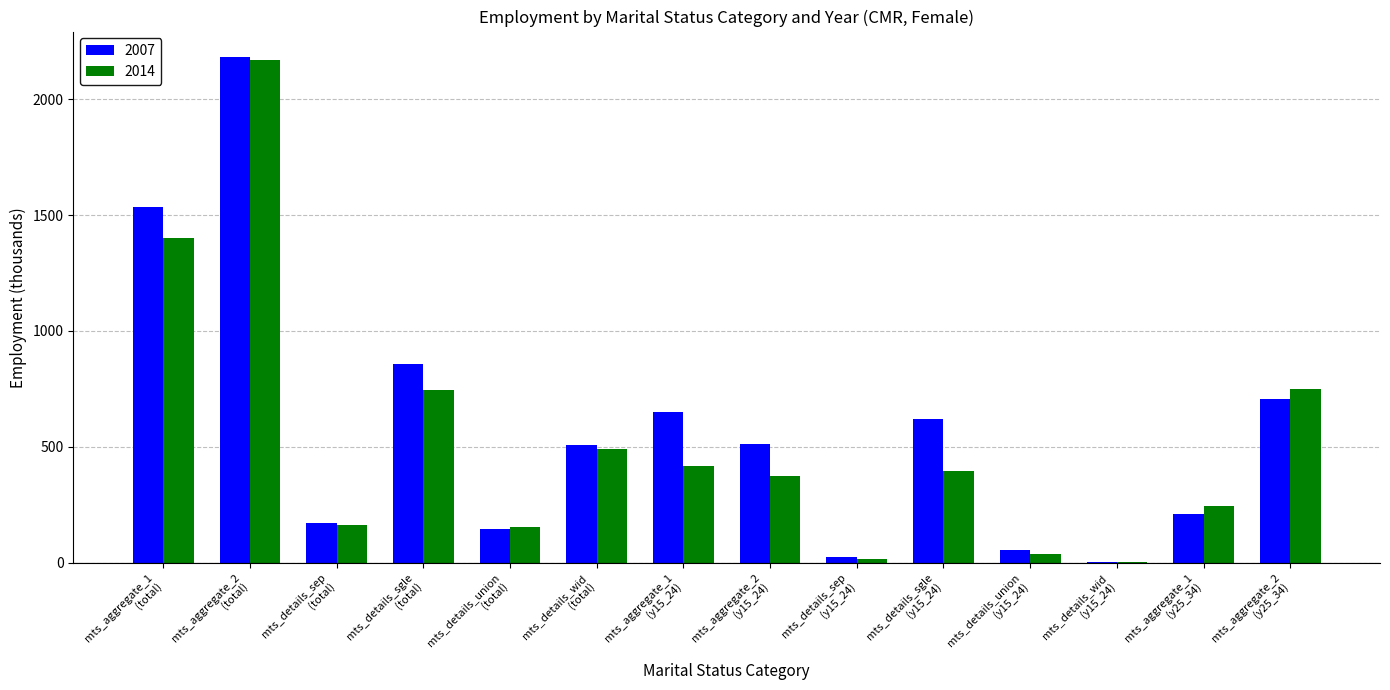

How many data points in 2007 are above 512?

7